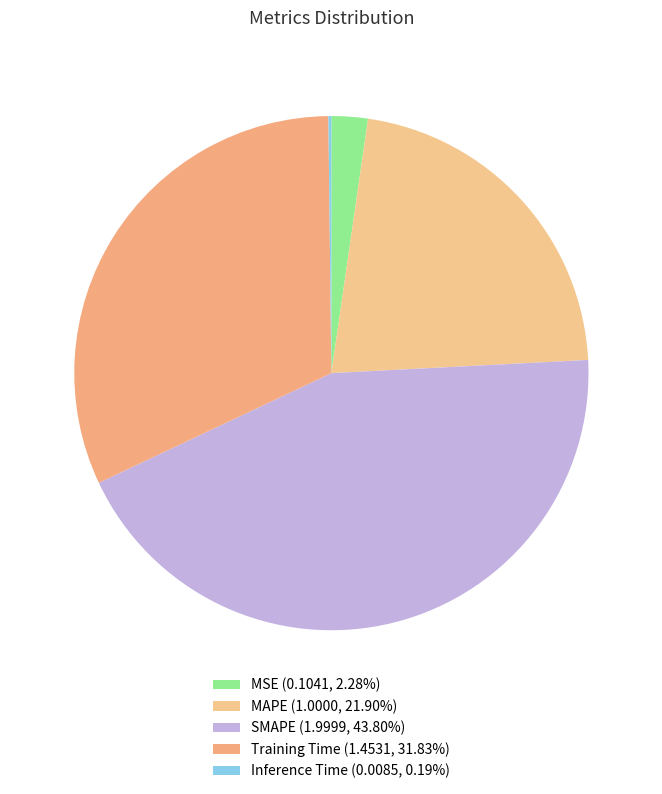

Is MAPE the majority of the pie?

No